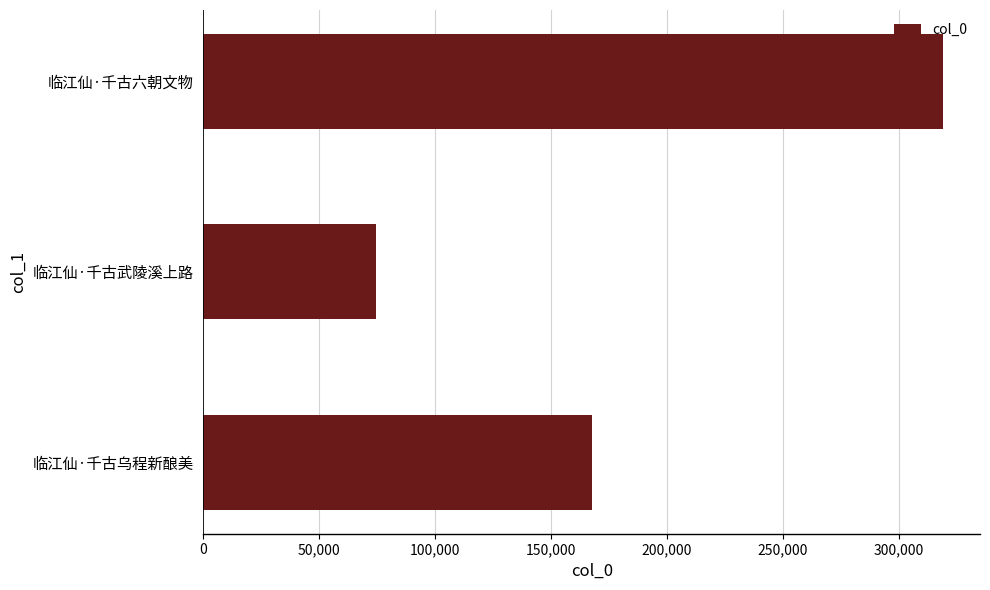

What is the greatest value displayed?

319186